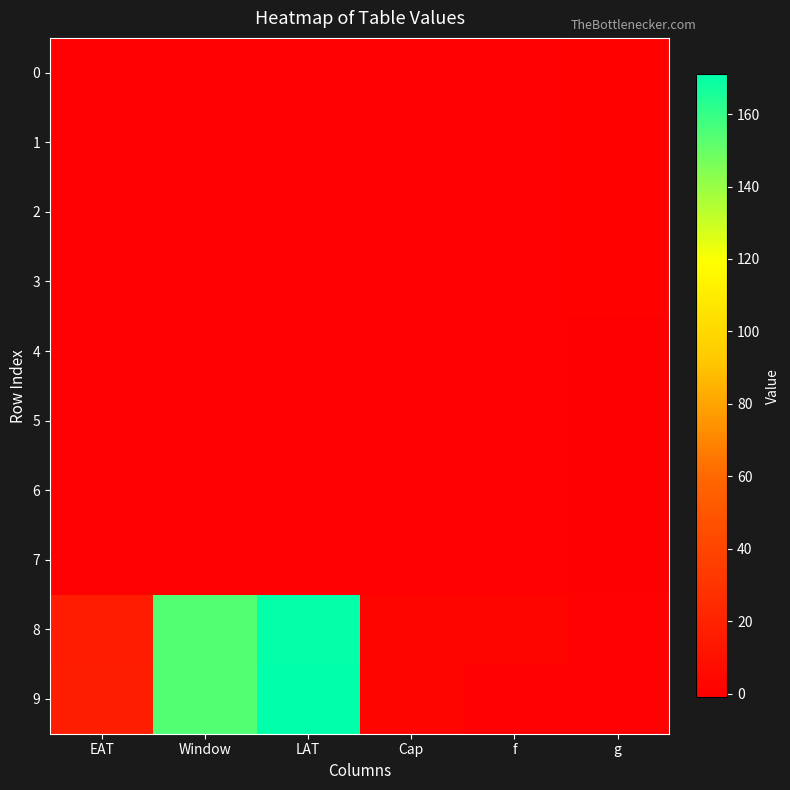

Reading right to left, transcribe all the data shown in this chart.

0: g=1	f=0	Cap=0	LAT=0	Window=0	EAT=0
1: g=1	f=0	Cap=0	LAT=0	Window=0	EAT=0
2: g=1	f=0	Cap=0	LAT=0	Window=0	EAT=0
3: g=1	f=0	Cap=0	LAT=0	Window=0	EAT=0
4: g=-1	f=0	Cap=0	LAT=0	Window=0	EAT=0
5: g=-1	f=0	Cap=0	LAT=0	Window=0	EAT=0
6: g=-1	f=0	Cap=0	LAT=0	Window=0	EAT=0
7: g=-1	f=0	Cap=0	LAT=0	Window=0	EAT=0
8: g=0	f=3	Cap=3	LAT=170	Window=154	EAT=16
9: g=0	f=0	Cap=3	LAT=171	Window=154	EAT=17